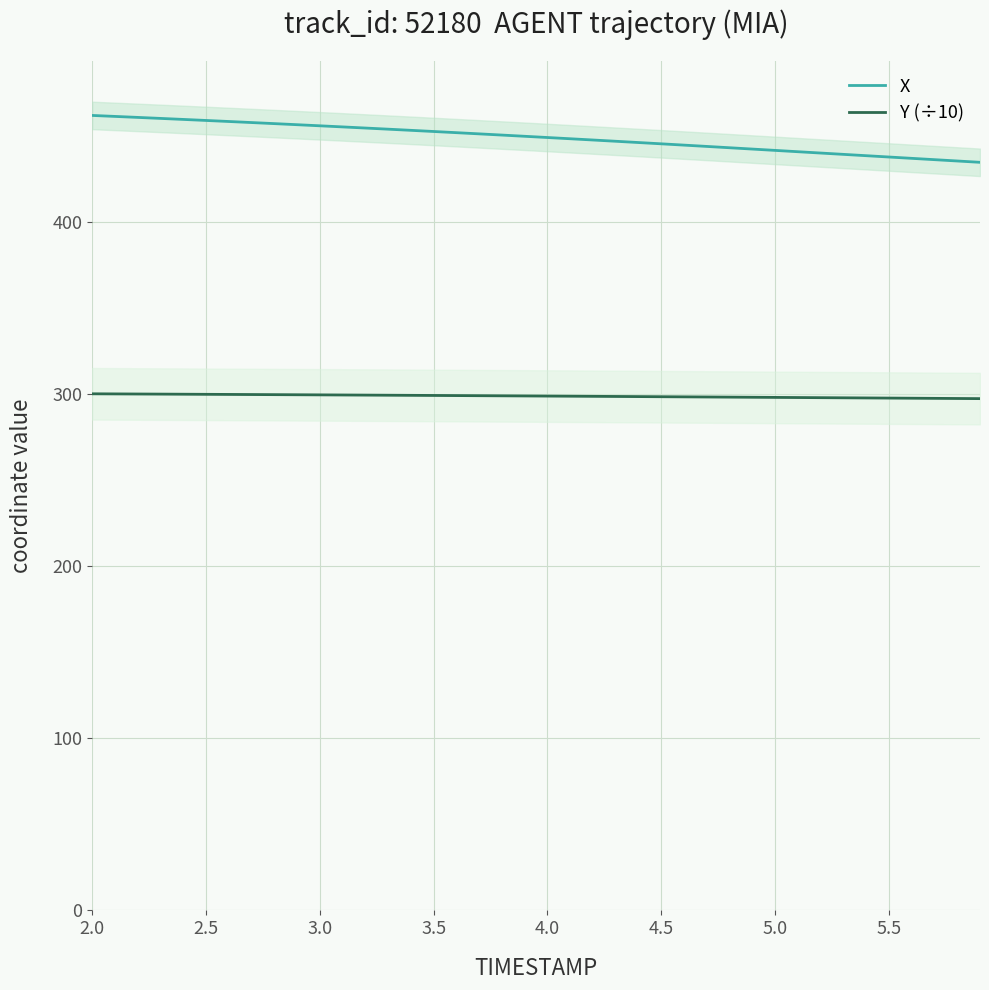

What is the highest value of the Y (÷10) series?

300.2